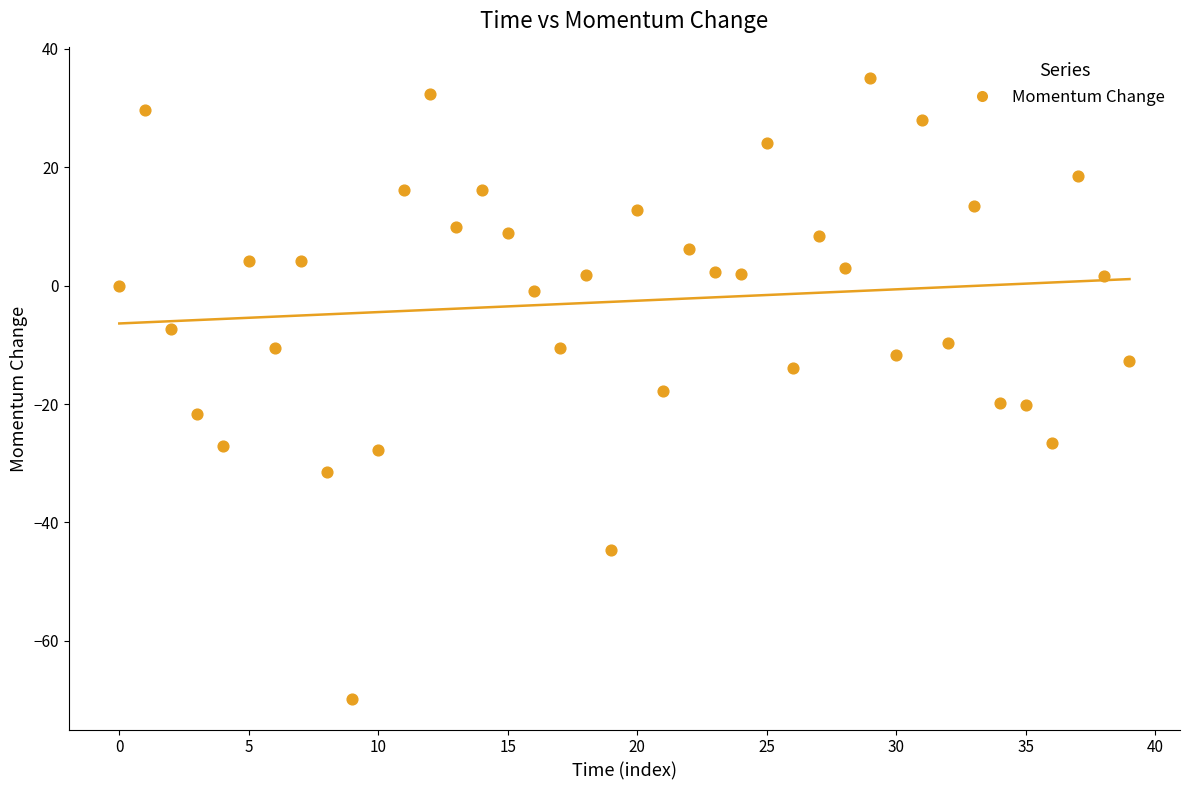

What is the range of Y values (max minus min)?

104.8